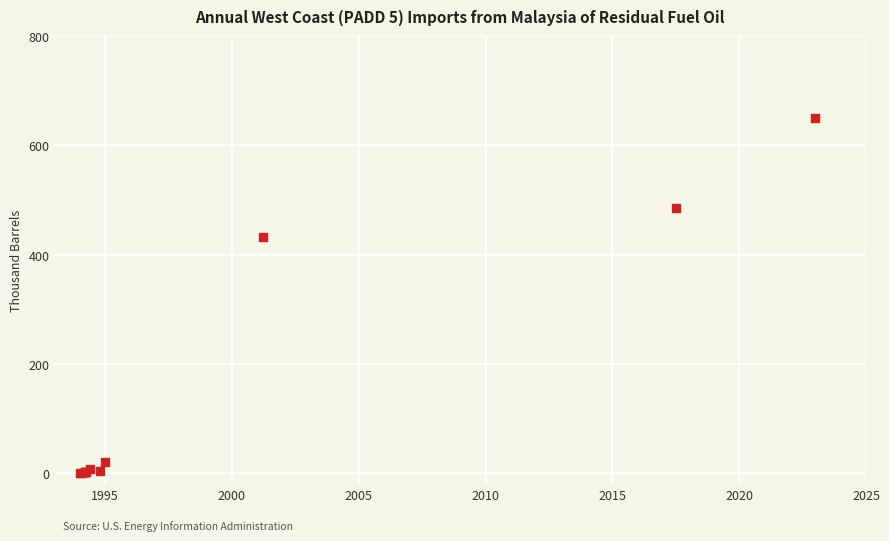

What Y value in the scatter plot is closest to 325?

432.9